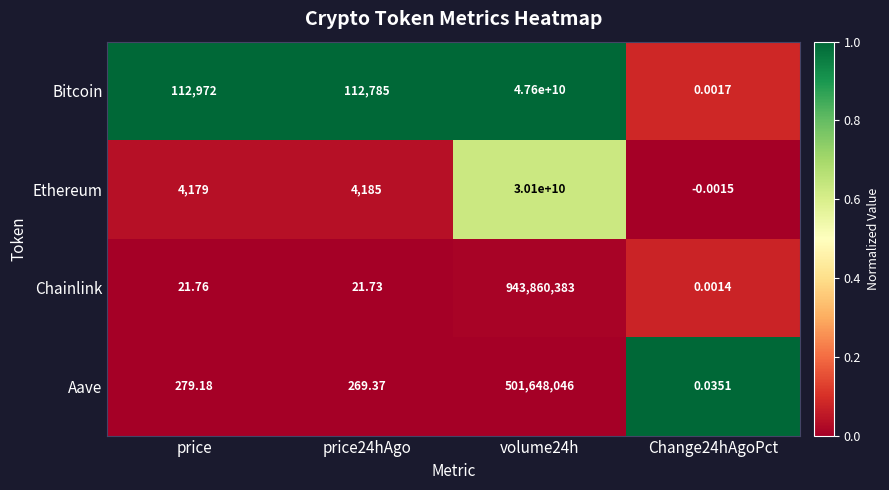

What is the greatest value displayed?

47600000000.0